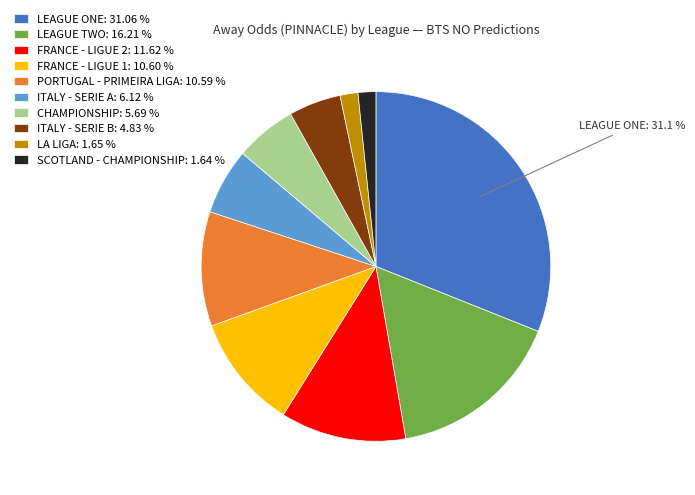

Do ITALY - SERIE A: 6.12 % and LEAGUE TWO: 16.21 % together represent more than half of the pie?

No